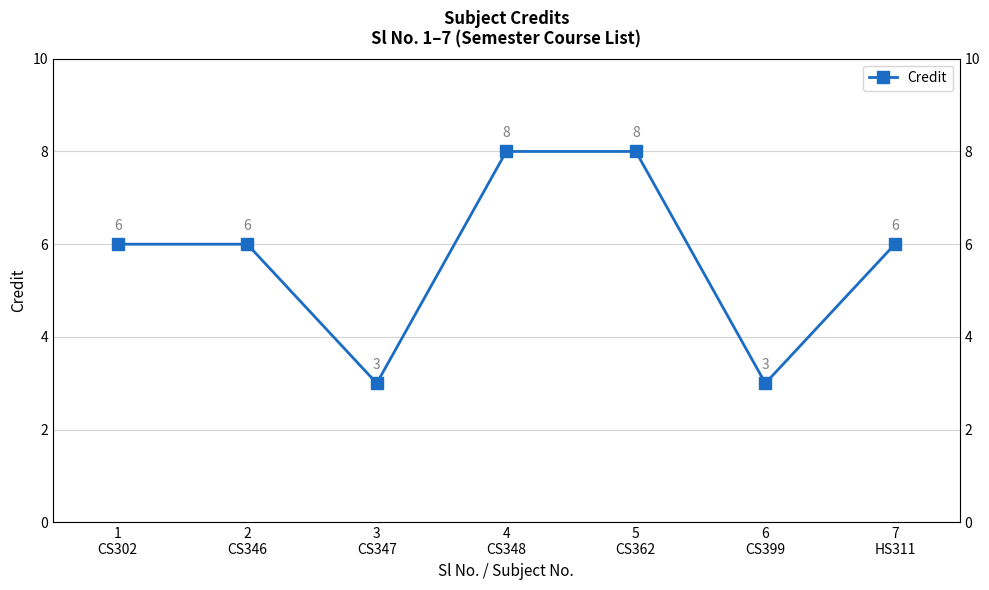

What is the sum of all values?

40